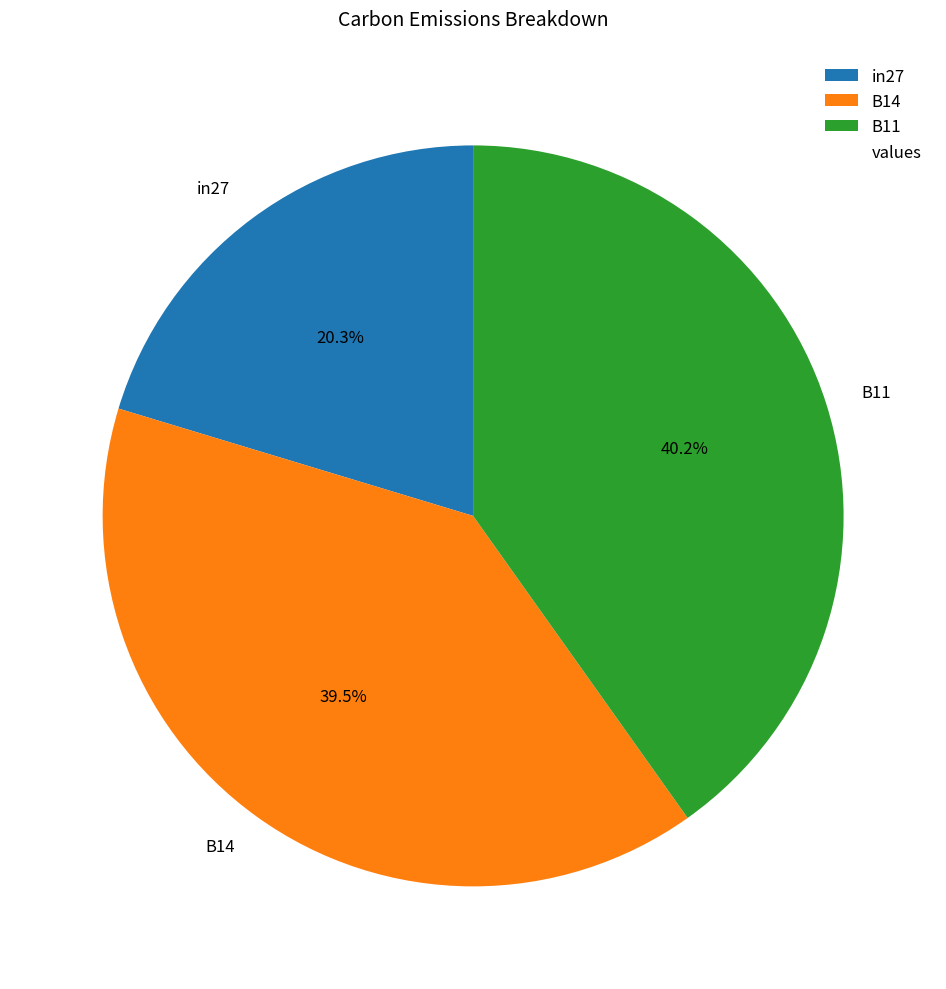

To the nearest percent, what is the difference between the B14 and B11 slice percentages?

1%